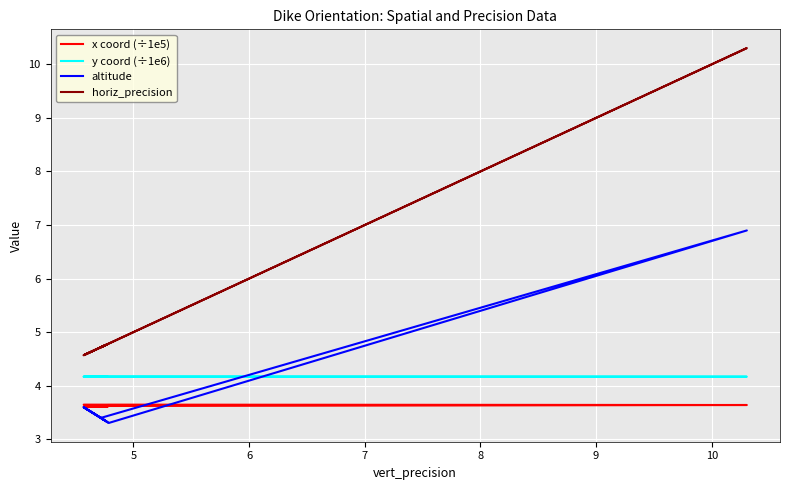

At how many categories does at least one series exceed 5?

1